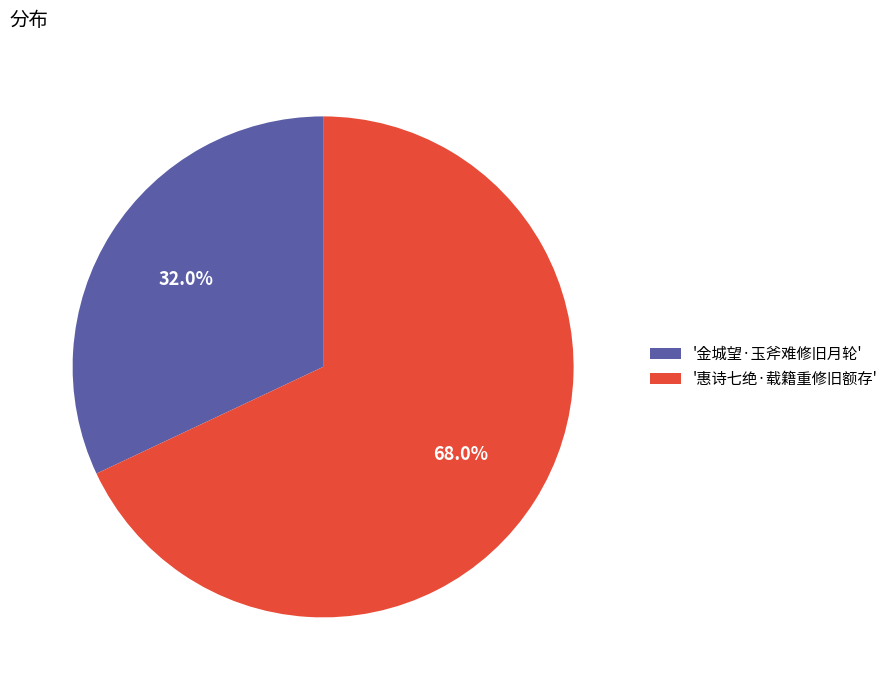

Which slice is the largest?

'惠诗七绝·载籍重修旧额存'